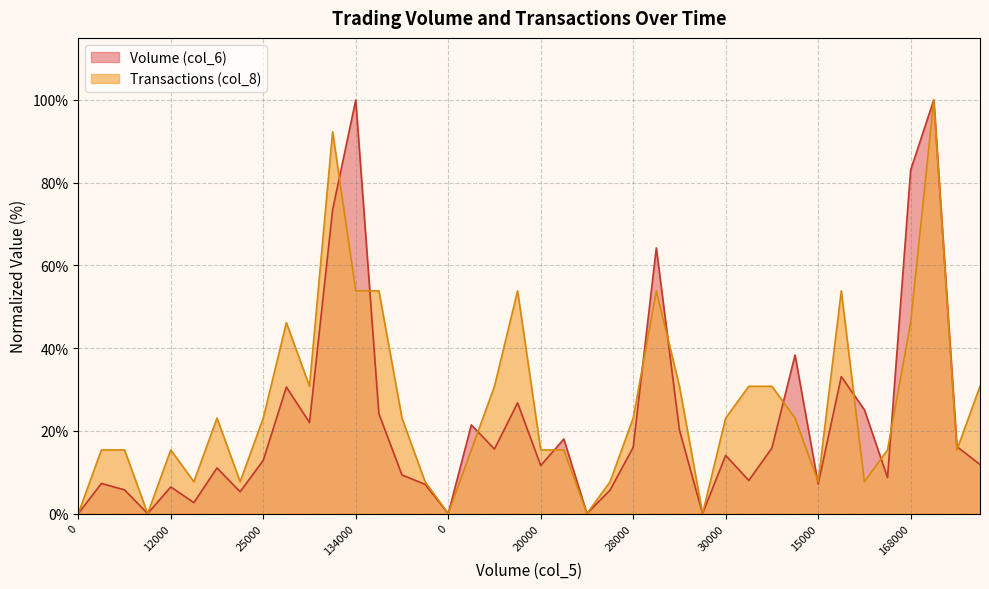

Rank the series by their maximum value, from highest to lowest.

Volume (col_6), Transactions (col_8)